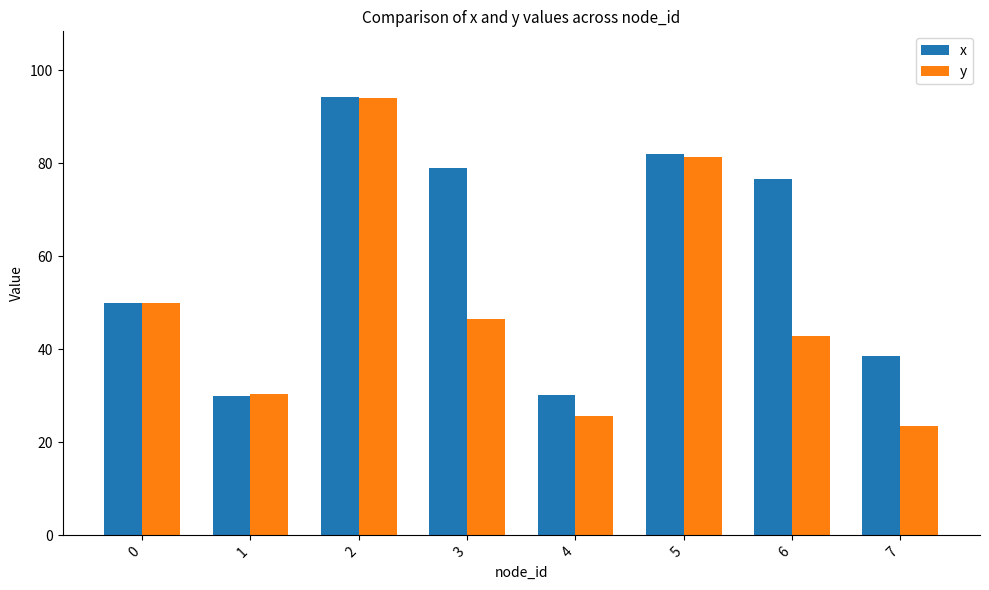

Which series changed the most between 2 and 6?

y